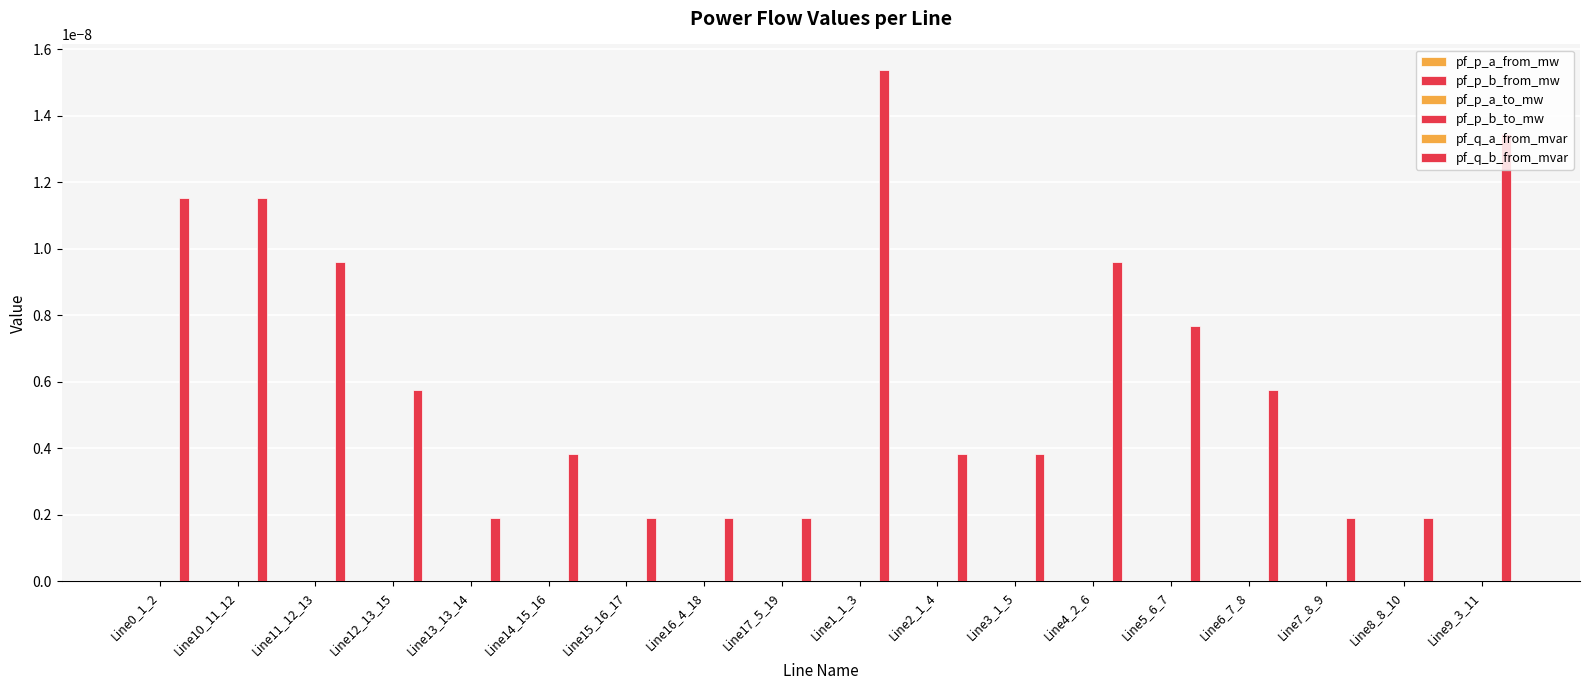

Which has a higher value, Line8_8_10 or Line4_2_6?

Line4_2_6